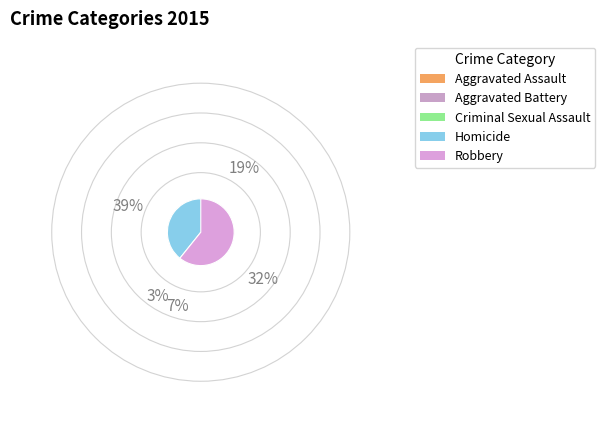

To the nearest percent, what is the average slice percentage?

20%